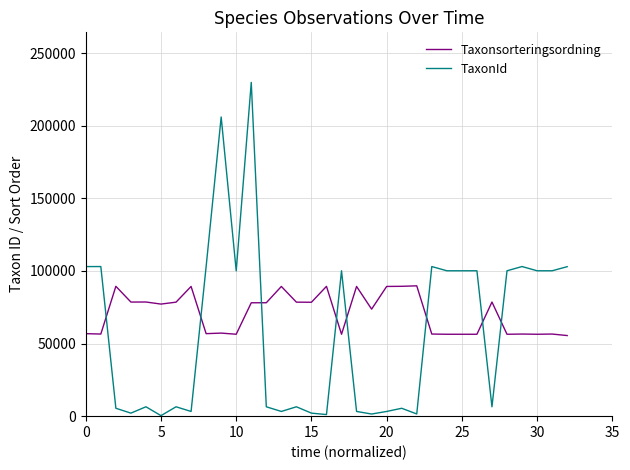

Which series has the largest total across all categories?

Taxonsorteringsordning